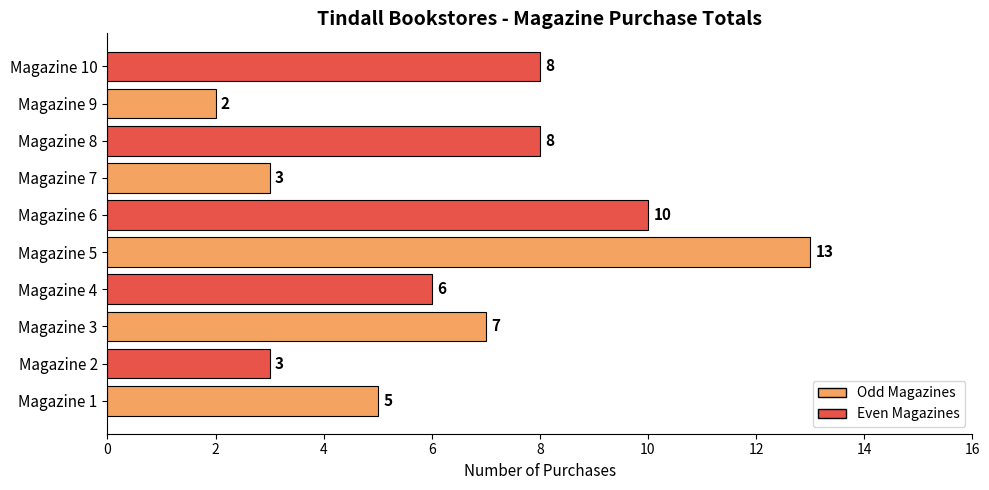

What is the sum of the values at Magazine 6 and Magazine 2?

13